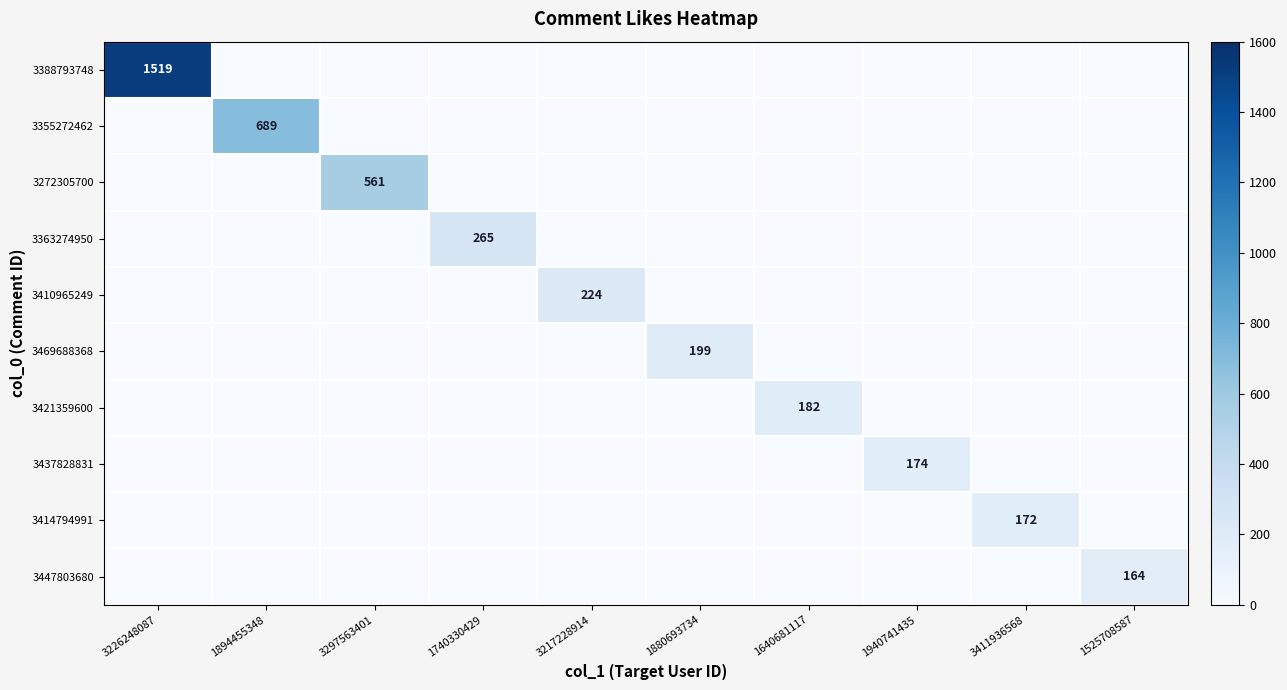

What is the spread (max minus min) of values at 1880693734?

199